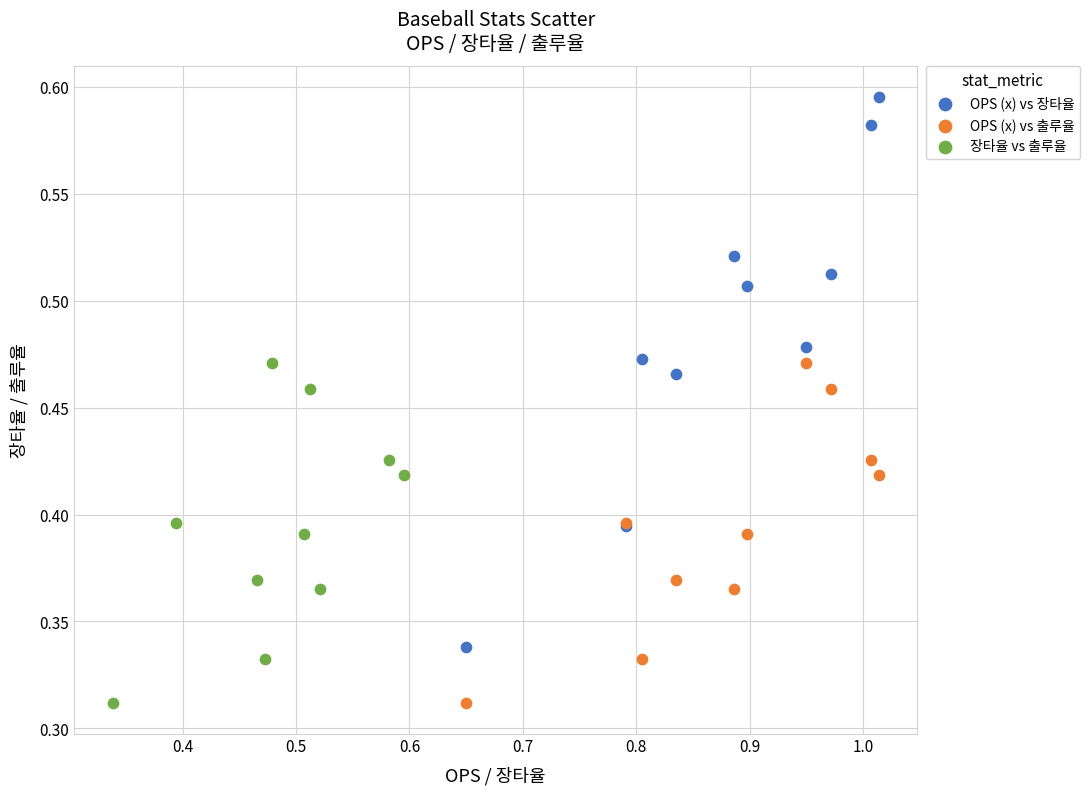

Which series has the widest spread of Y values?

OPS (x) vs 장타율